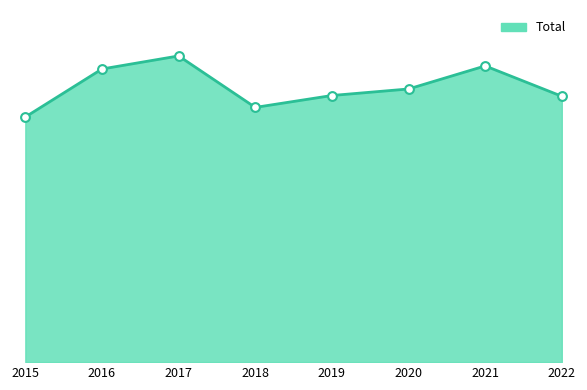

Is this an area chart (filled region under the line)?

Yes